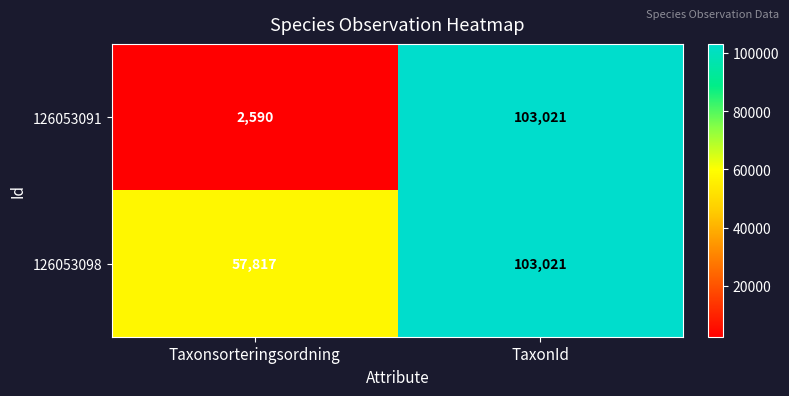

The 126053091 series shows 575 at Taxonsorteringsordning. True or false?

False